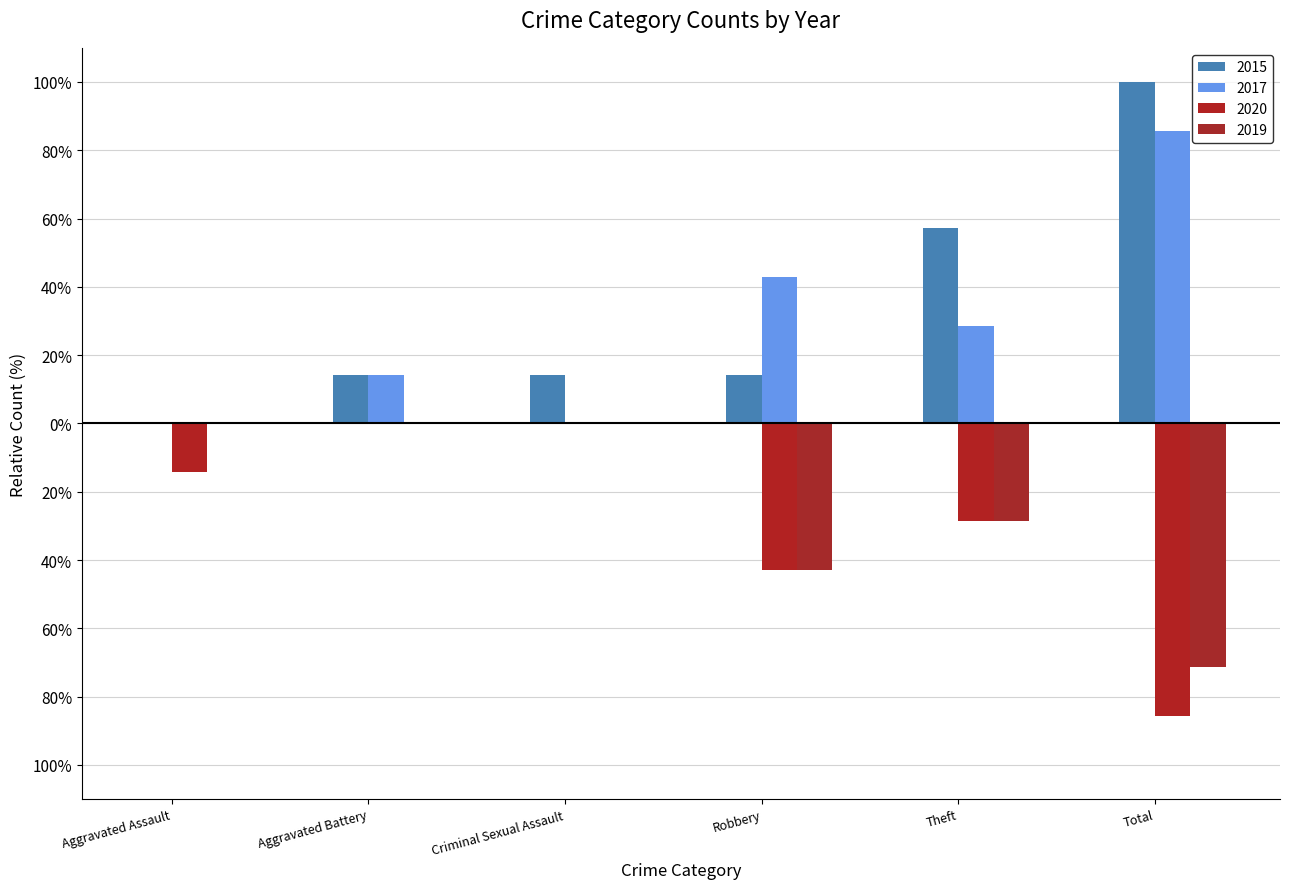

What is the difference between the second highest and minimum values in the 2020 series?

85.7